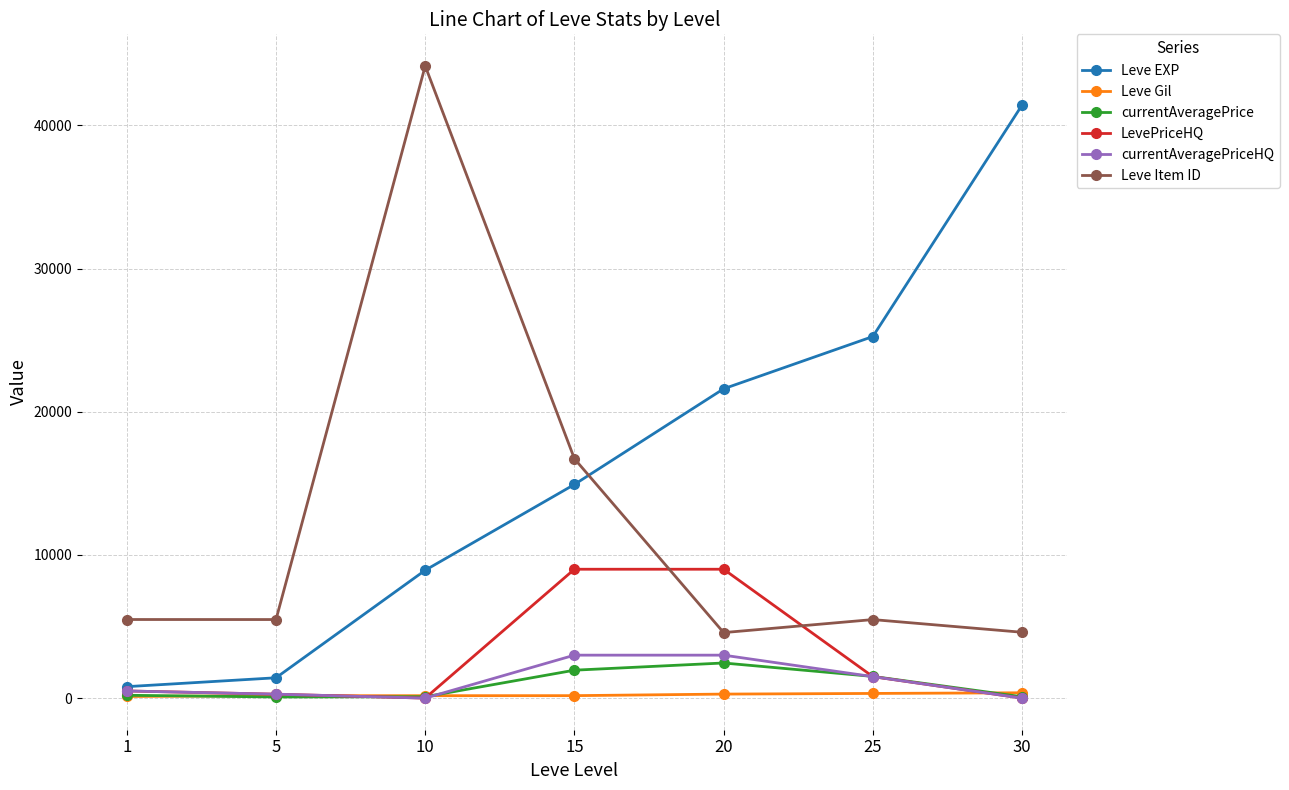

The currentAveragePrice series shows 1514.8 at 25. True or false?

True